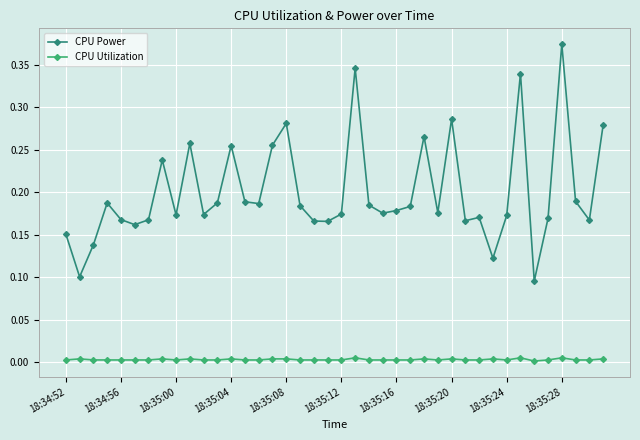

Rank the series by their average value, from lowest to highest.

CPU Utilization, CPU Power